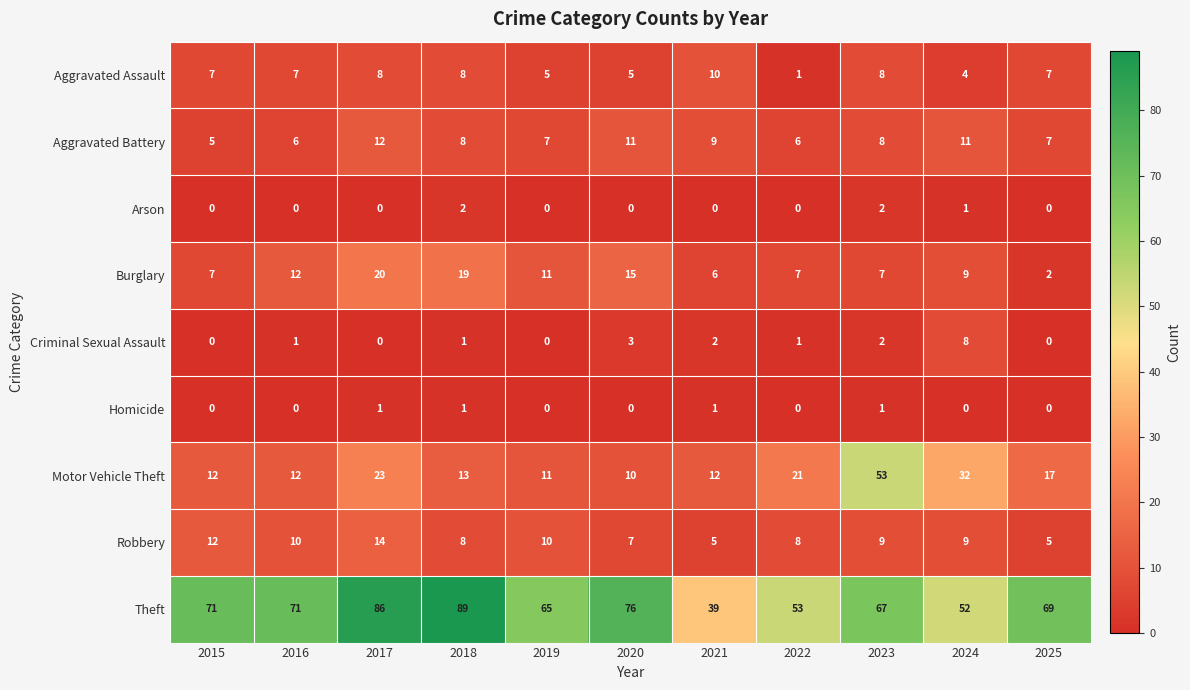

How many data points in Motor Vehicle Theft are less than 13?

5